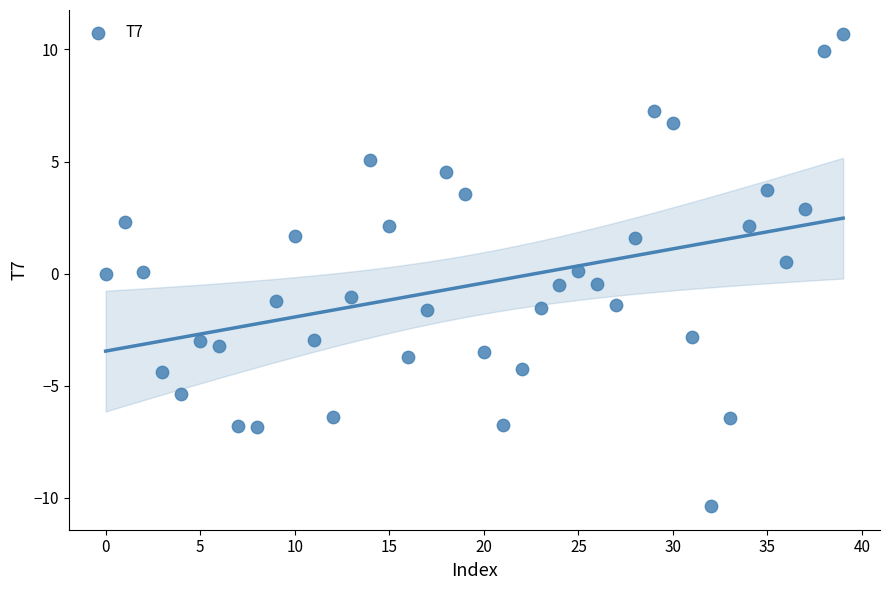

What is the range of Y values (max minus min)?

21.1